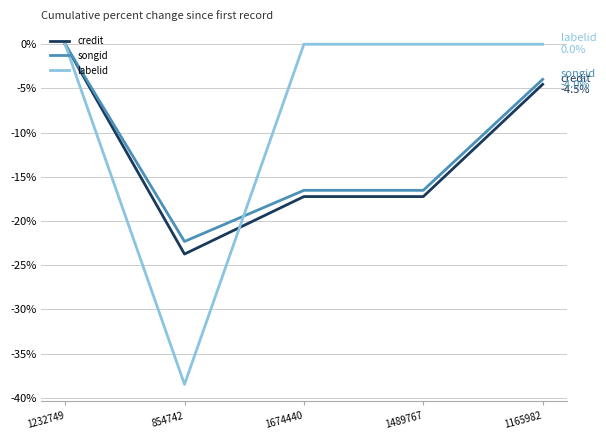

The value of labelid at 1674440 is 0.0. True or false?

True